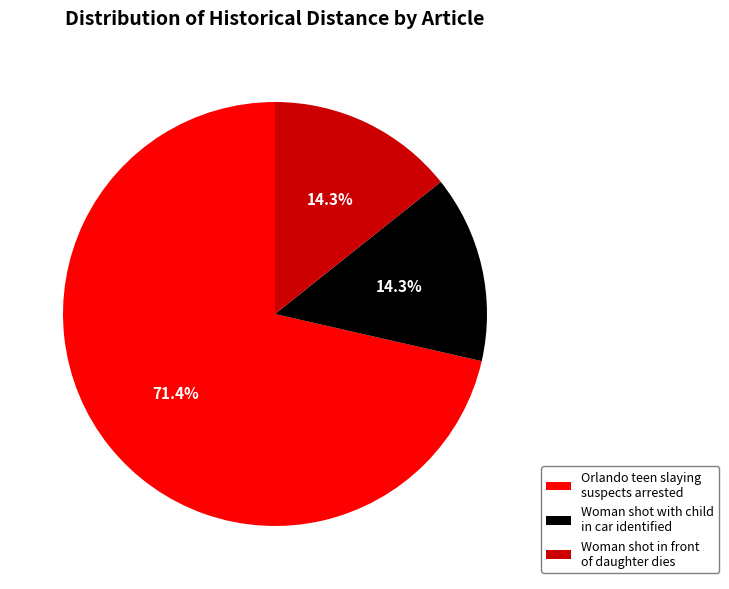

Count the number of slices in the pie.

3